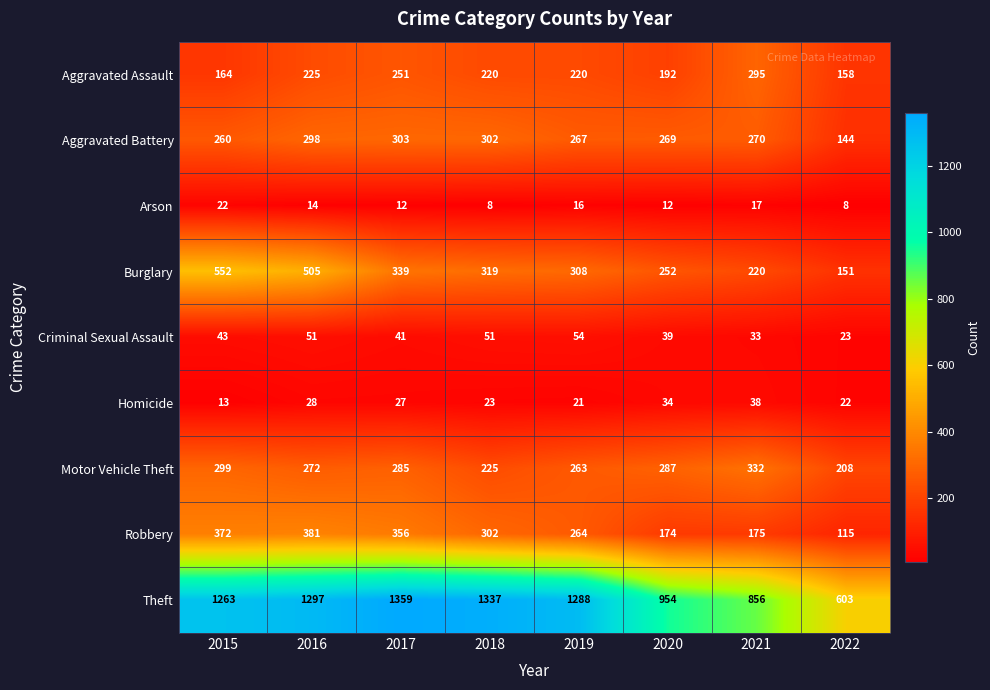

What is the smallest value displayed?

8